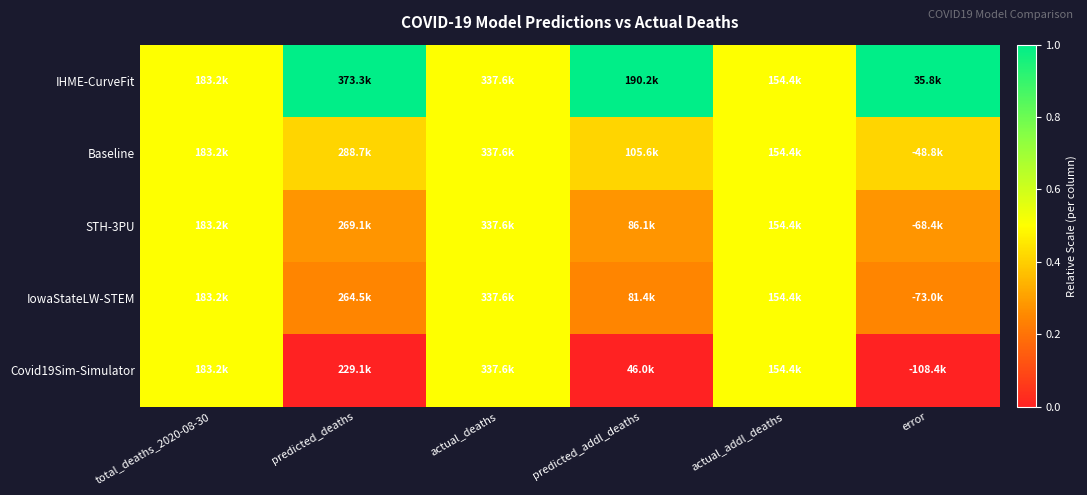

Reading left to right, transcribe all the data shown in this chart.

IHME-CurveFit: total_deaths_2020-08-30=0.5	predicted_deaths=1.0	actual_deaths=0.5	predicted_addl_deaths=1.0	actual_addl_deaths=0.5	error=1.0
Baseline: total_deaths_2020-08-30=0.5	predicted_deaths=0.4	actual_deaths=0.5	predicted_addl_deaths=0.4	actual_addl_deaths=0.5	error=0.4
STH-3PU: total_deaths_2020-08-30=0.5	predicted_deaths=0.3	actual_deaths=0.5	predicted_addl_deaths=0.3	actual_addl_deaths=0.5	error=0.3
IowaStateLW-STEM: total_deaths_2020-08-30=0.5	predicted_deaths=0.2	actual_deaths=0.5	predicted_addl_deaths=0.2	actual_addl_deaths=0.5	error=0.2
Covid19Sim-Simulator: total_deaths_2020-08-30=0.5	predicted_deaths=0.0	actual_deaths=0.5	predicted_addl_deaths=0.0	actual_addl_deaths=0.5	error=0.0